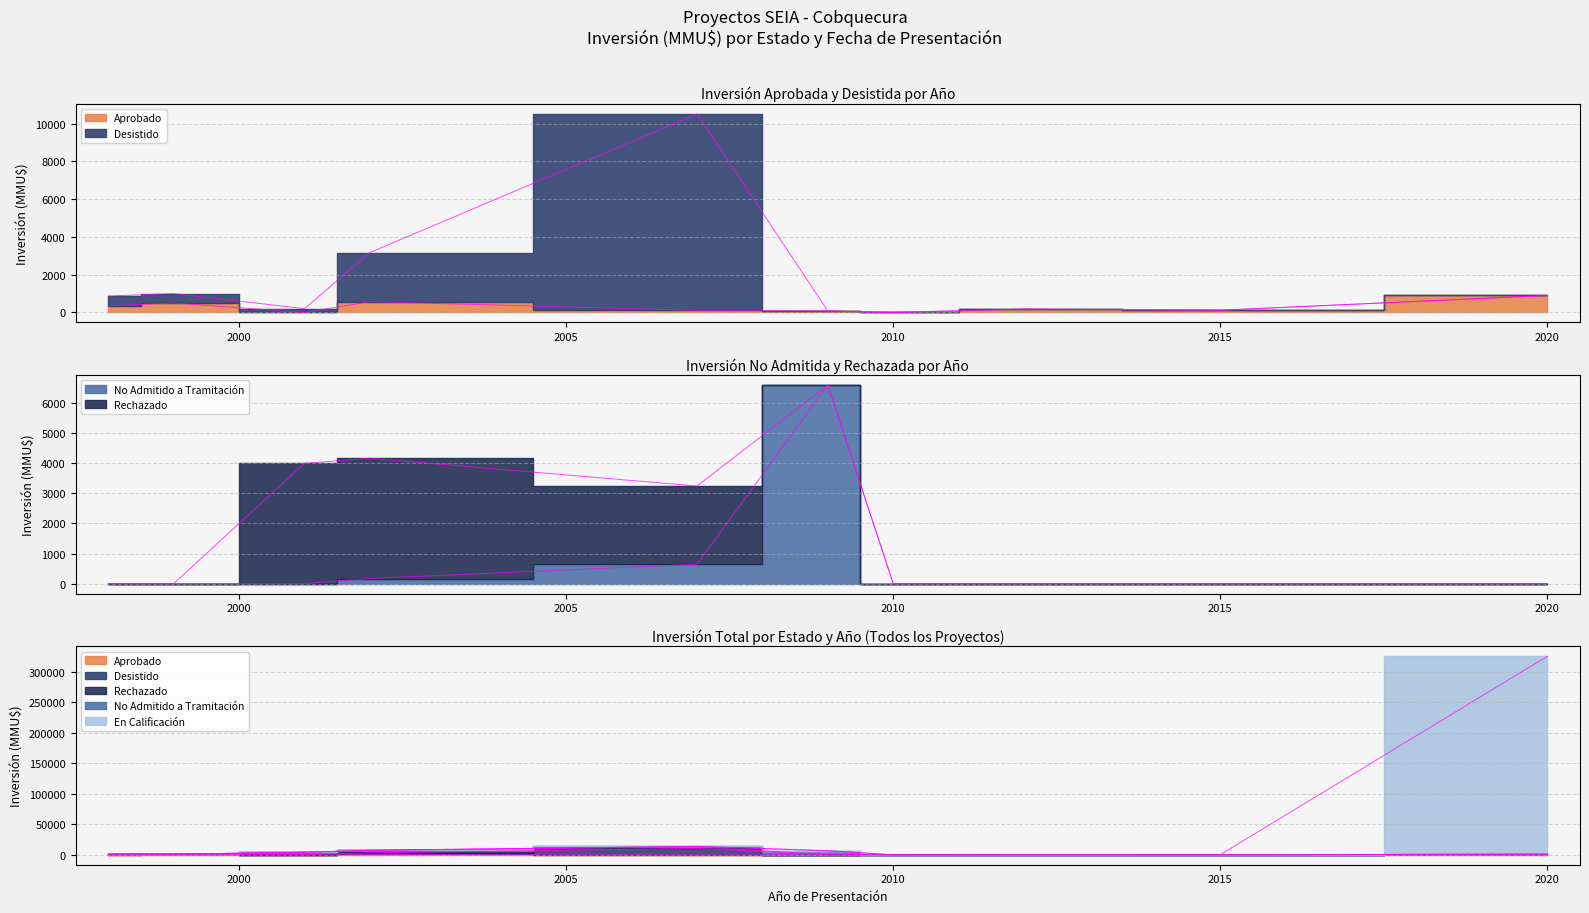

How many positive values does the No Admitido a Tramitación series have?

7